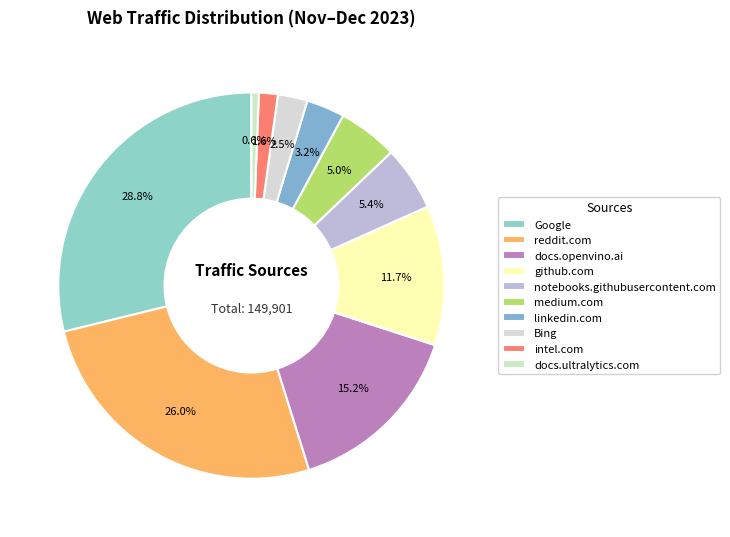

To the nearest percent, what portion does medium.com represent?

5%